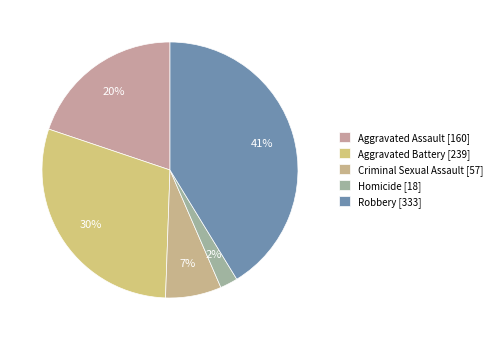

How many slices are in this pie chart?

5